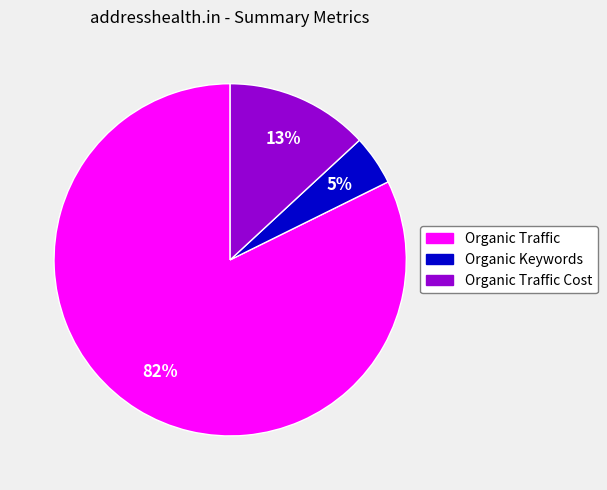

Is there a majority slice in this chart?

Yes